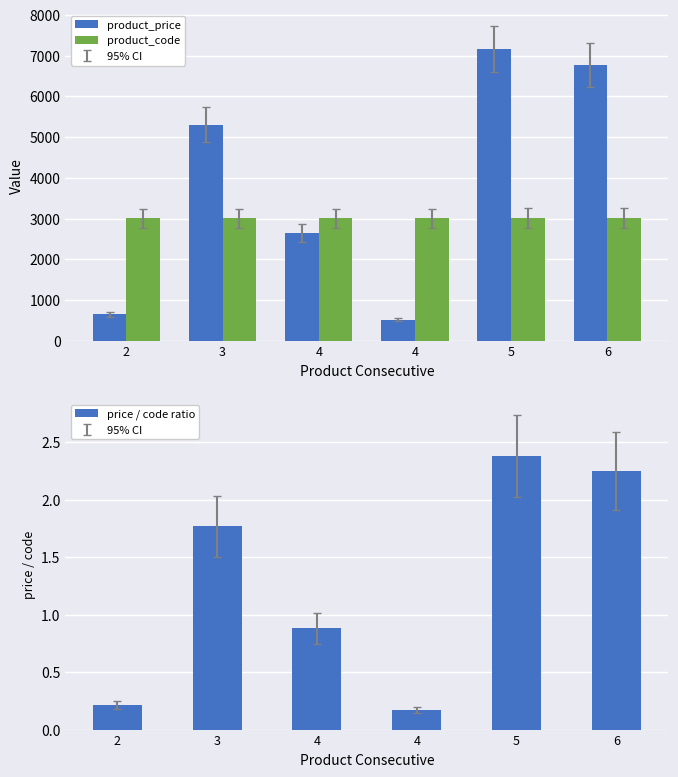

Reading left to right, transcribe all the data shown in this chart.

product_price: 2=646.0	3=5308.9	4=2646.0	4=515.7	5=7159.3	6=6761.1
product_code: 2=3002.0	3=3003.0	4=3004.0	4=3005.0	5=3006.0	6=3007.0
price / code ratio: 2=0.2	3=1.8	4=0.9	4=0.2	5=2.4	6=2.2